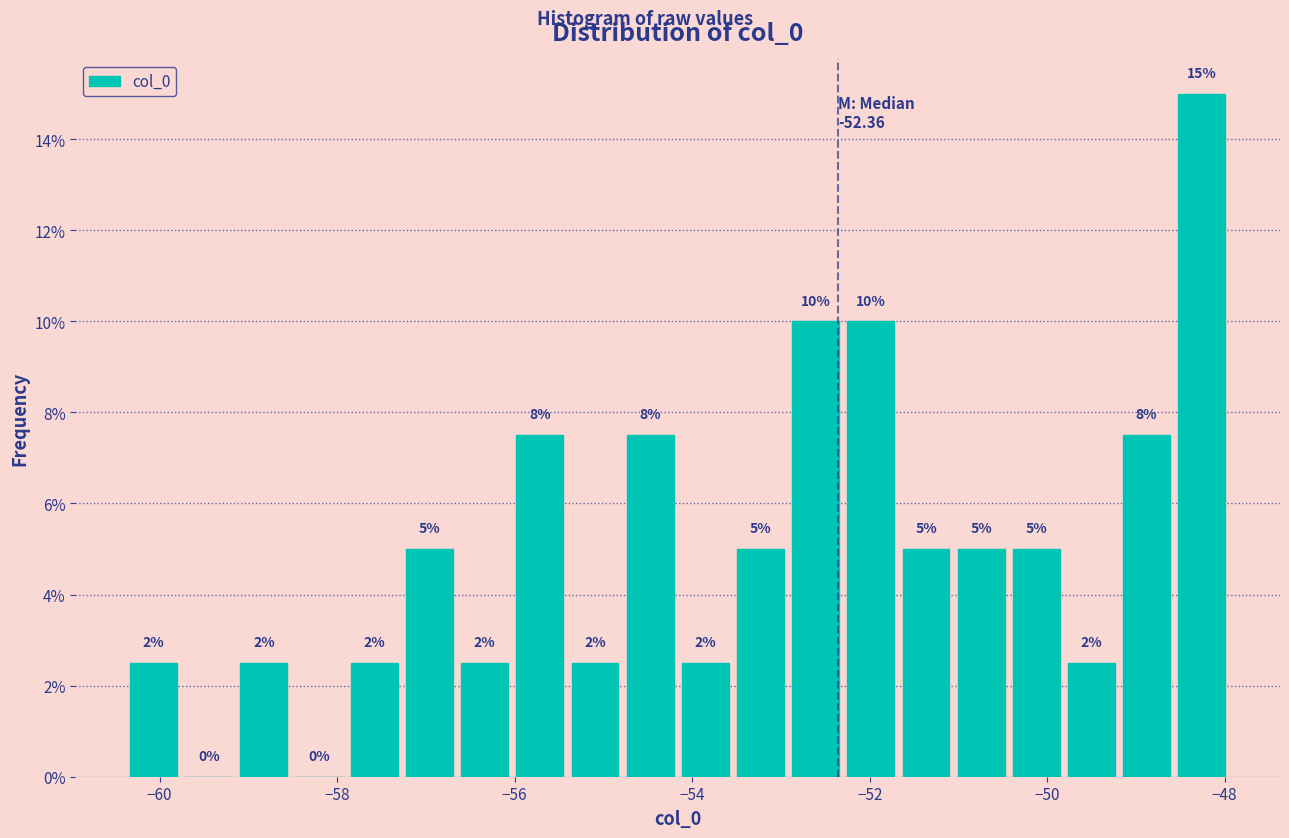

Read against the x-axis, roughly where is the centre of the tallest bar?

-48.2